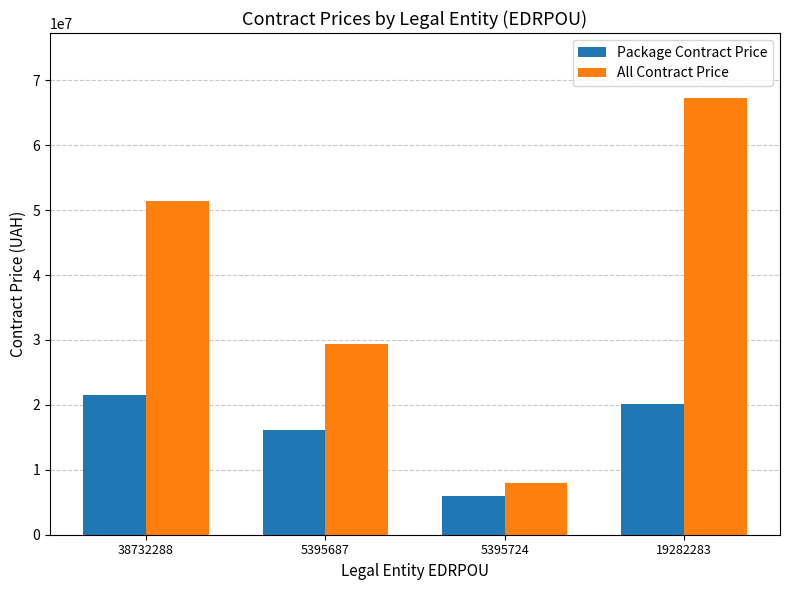

How many categories are shown in the chart?

4